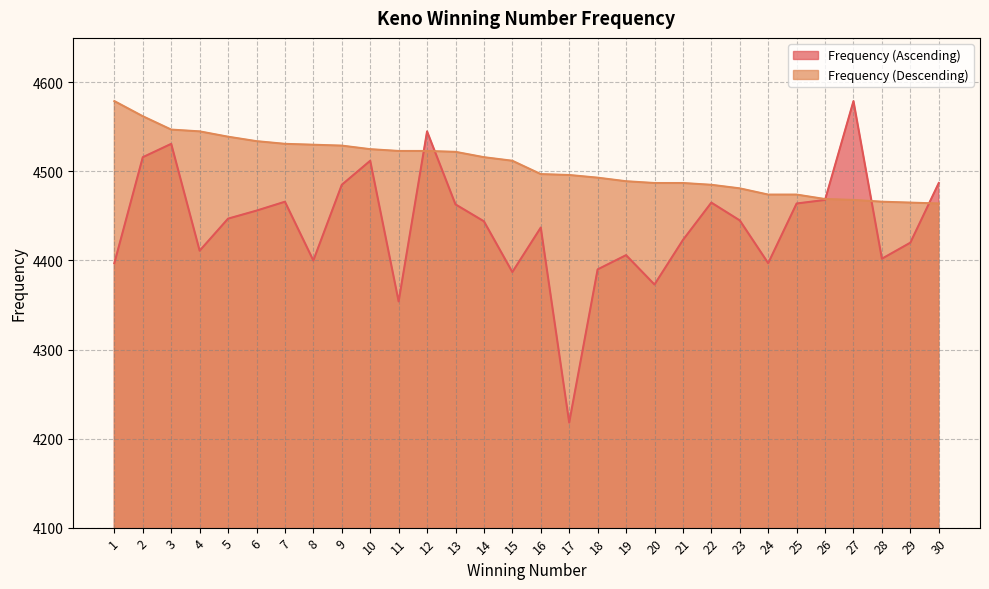

Reading left to right, what are all the values shown in this chart?

Frequency (Ascending): 4397	4516	4531	4411	4447	4456	4466	4400	4485	4512	4354	4545	4463	4444	4387	4437	4218	4390	4406	4373	4423	4465	4445	4397	4464	4468	4579	4402	4420	4487
Frequency (Descending): 4579	4562	4547	4545	4539	4534	4531	4530	4529	4525	4523	4523	4522	4516	4512	4497	4496	4493	4489	4487	4487	4485	4481	4474	4474	4469	4468	4466	4465	4464